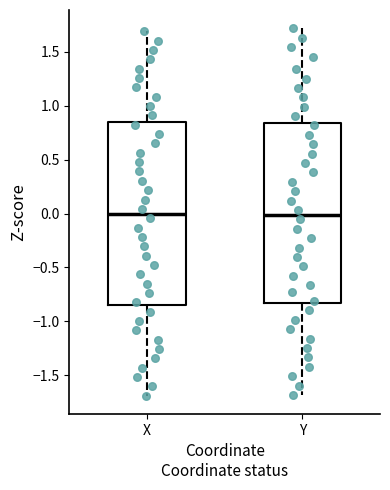

Reading left to right, read every box against the y-axis: the position of its median line, the range the box covers, and the ends of its whiskers. The values are not printed on the chart, so give them approximately, as read against the axis.

X: median 0.00, box -0.85 to 0.85, whiskers -1.70 to 1.70
Y: median 0.00, box -0.85 to 0.85, whiskers -1.70 to 1.70